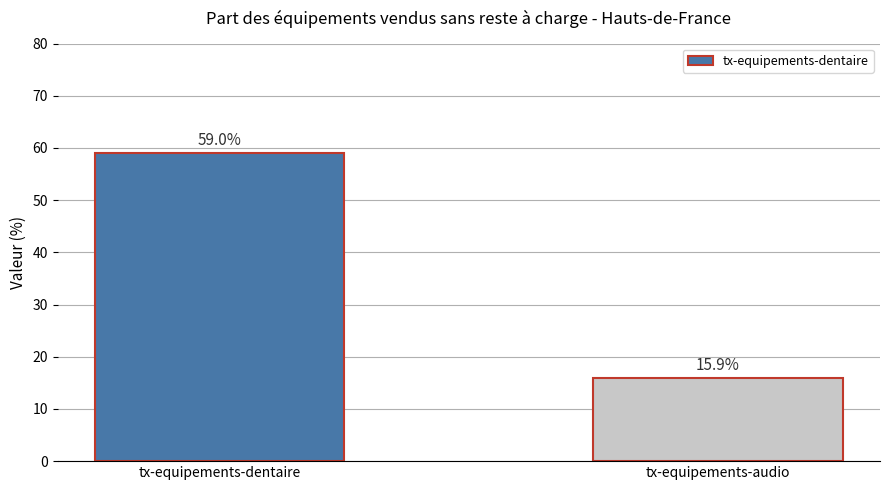

What is the sum of all values?

74.9